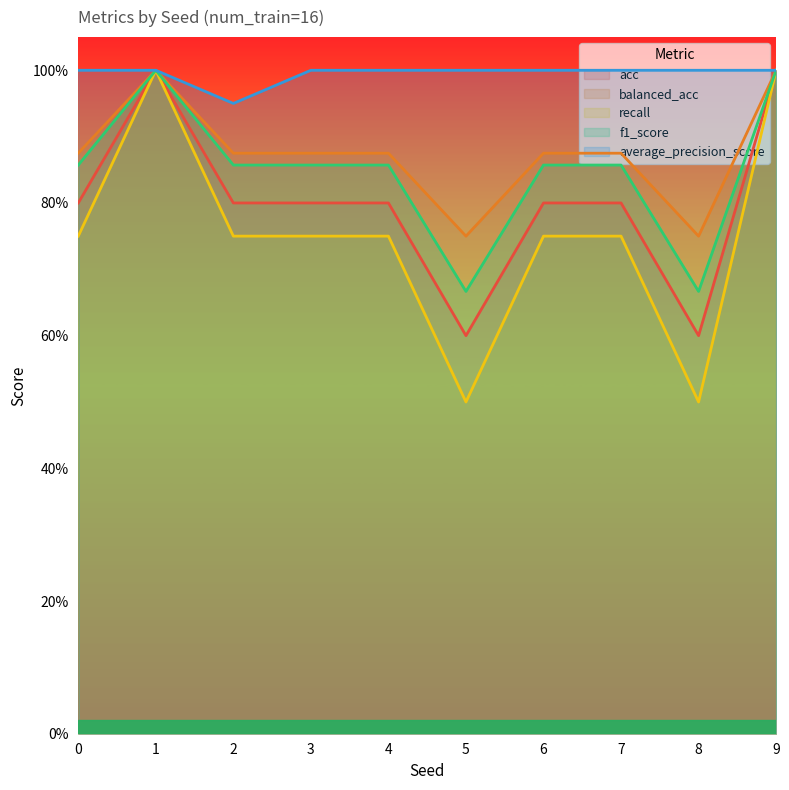

Count the f1_score values in the range 0 to 1.

10